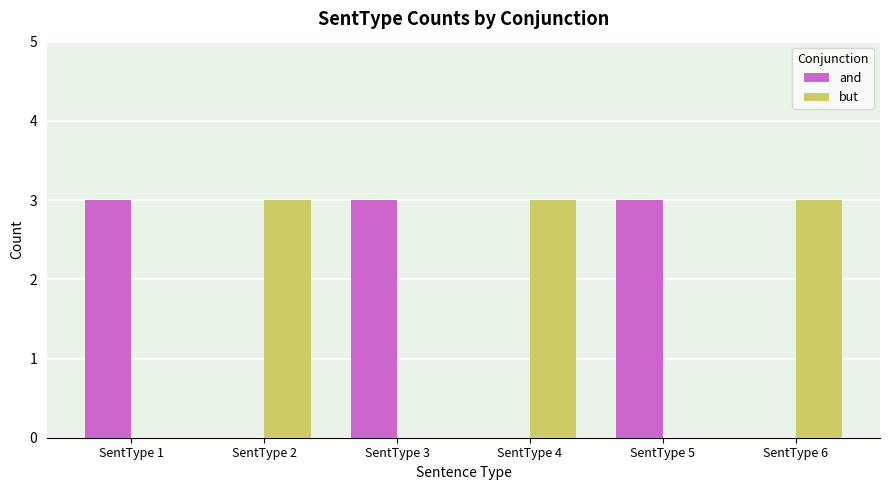

What is the maximum value shown in the chart?

3